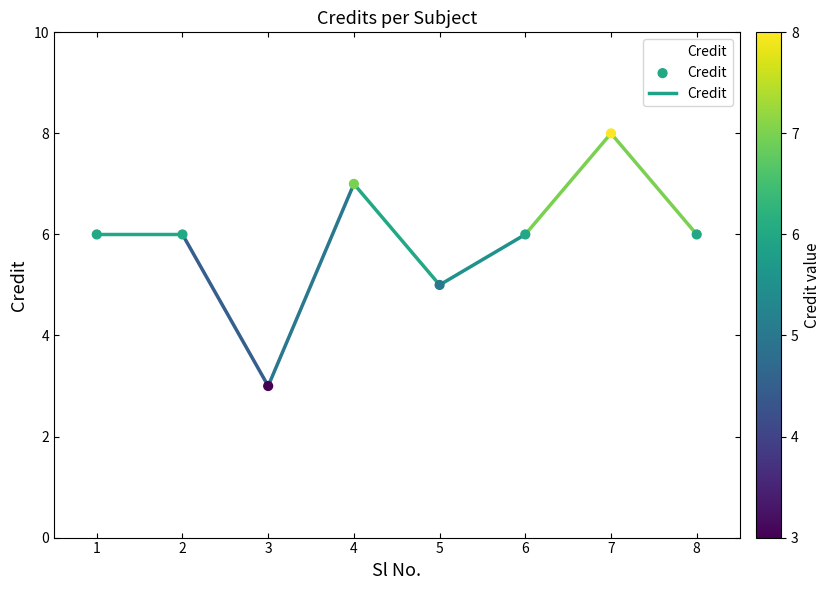

Between 4 and 2, which is larger?

4